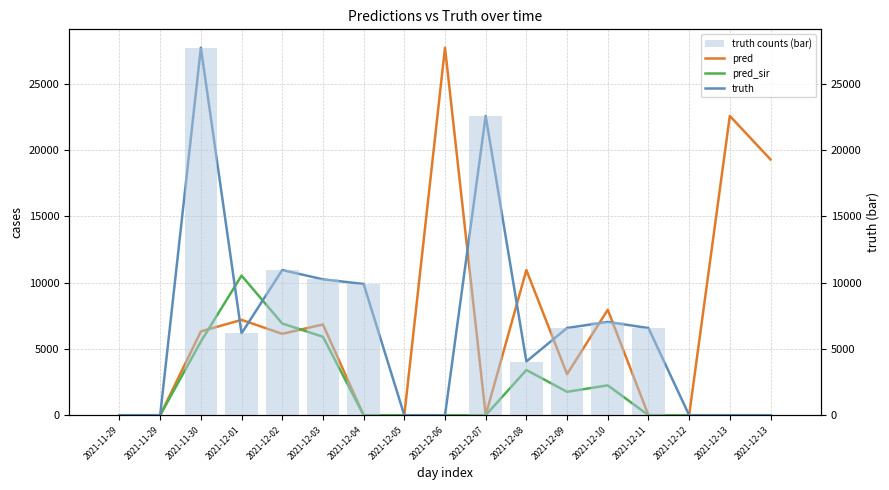

The value of truth at 2021-12-08 is 5311. True or false?

False